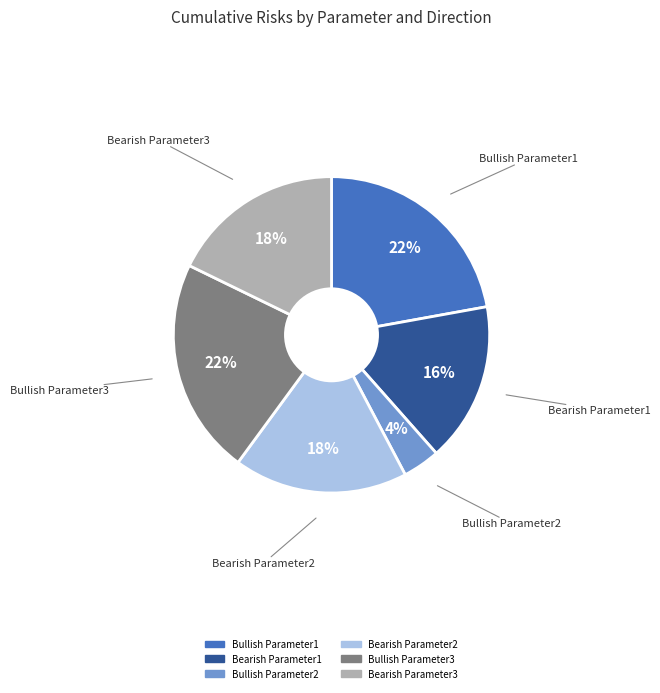

Do Bullish Parameter3 and Bullish Parameter2 together represent more than half of the pie?

No